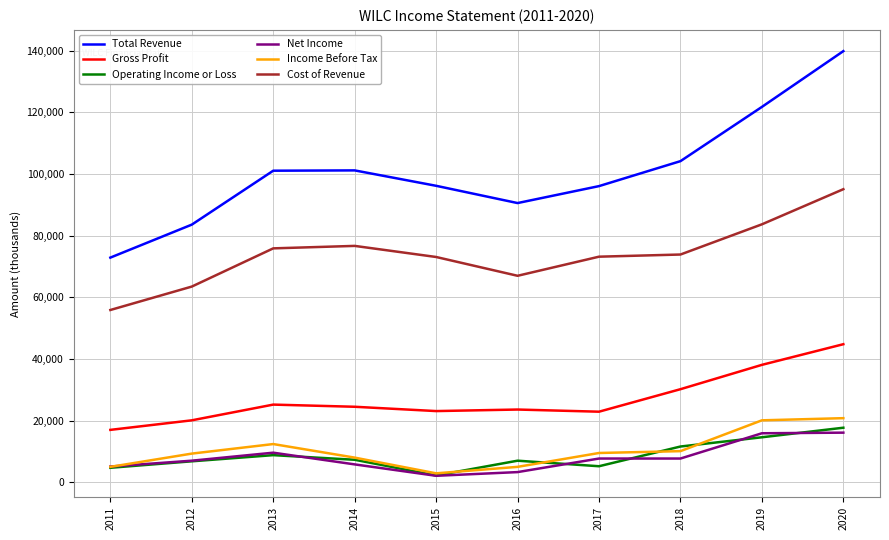

True or false: Cost of Revenue and Total Revenue cross at least once.

False